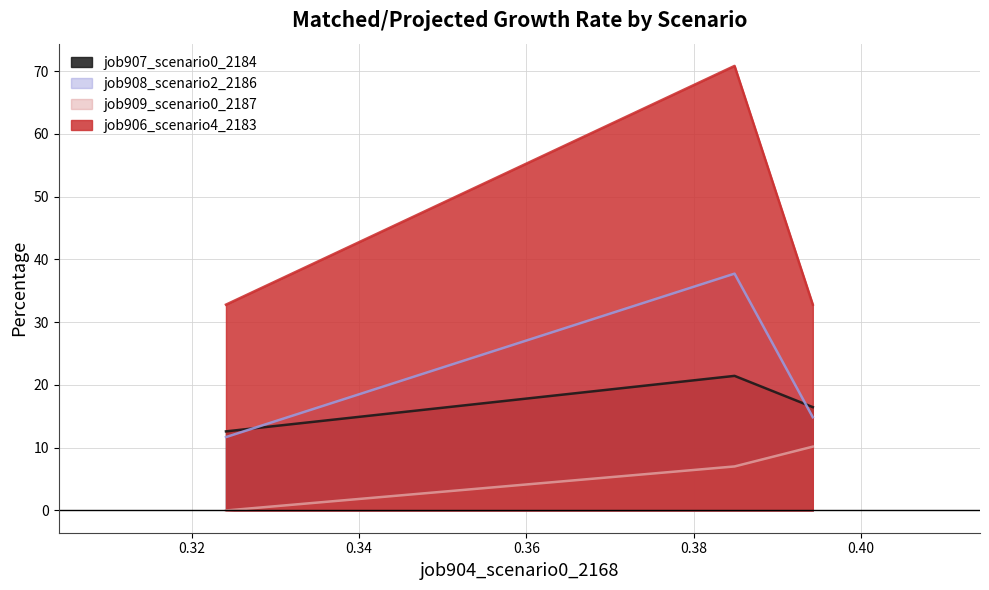

What is the value of the job908_scenario2_2186 point at the 1st from the left?

11.7